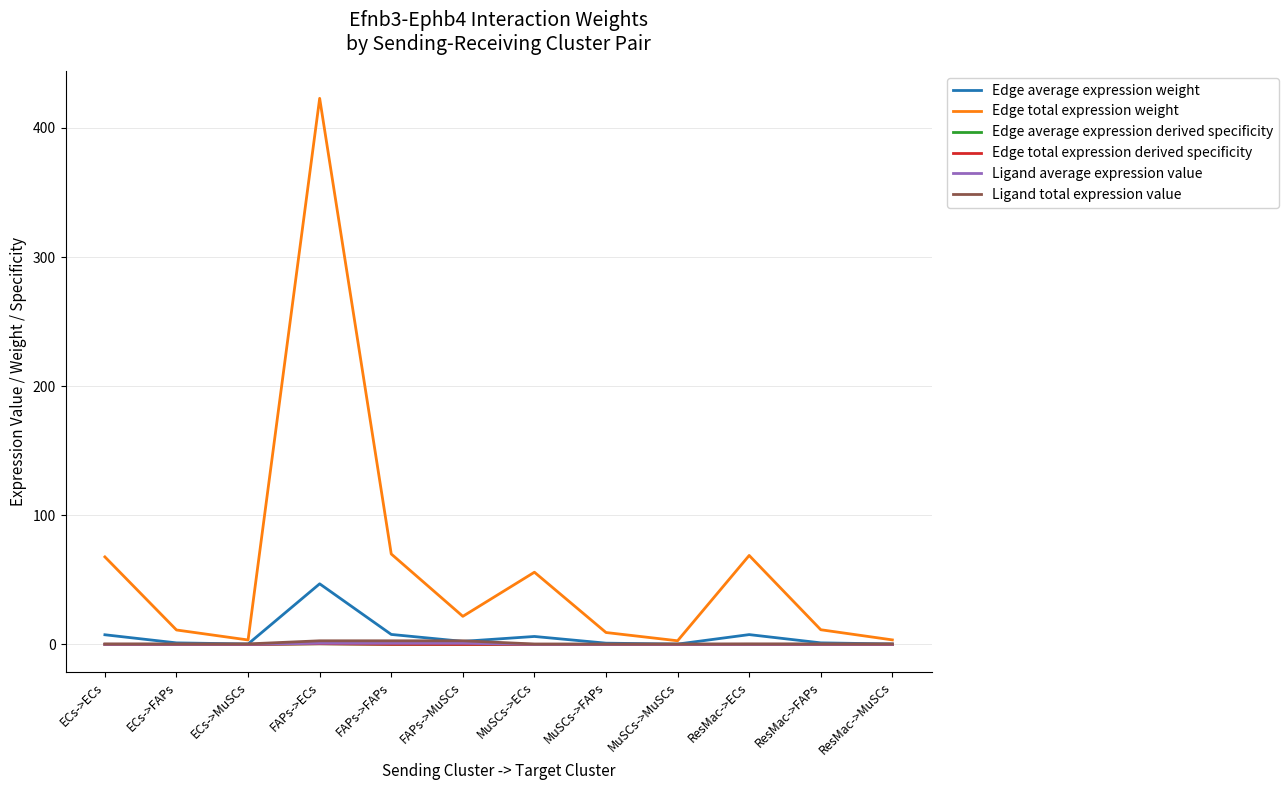

What is the difference between the highest and lowest values at MuSCs->ECs?

55.9